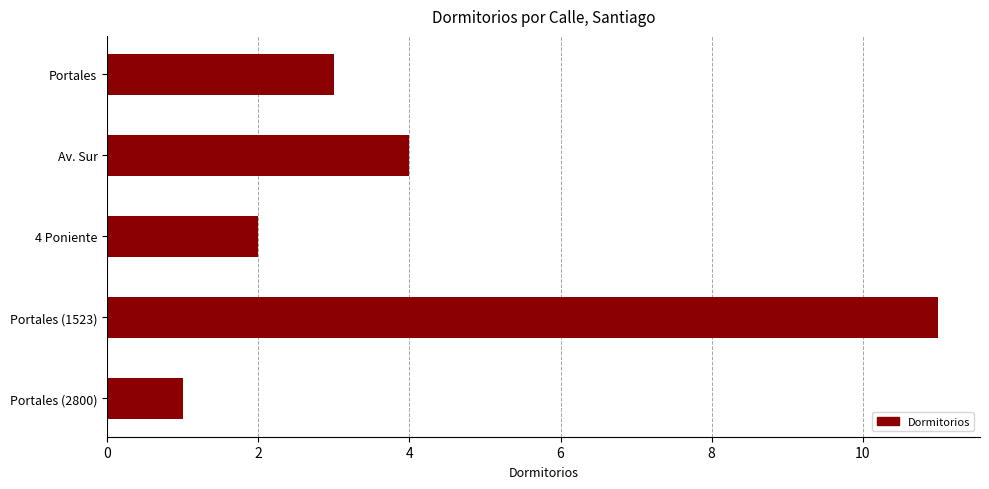

Read the value at Av. Sur, to the nearest 5.

5